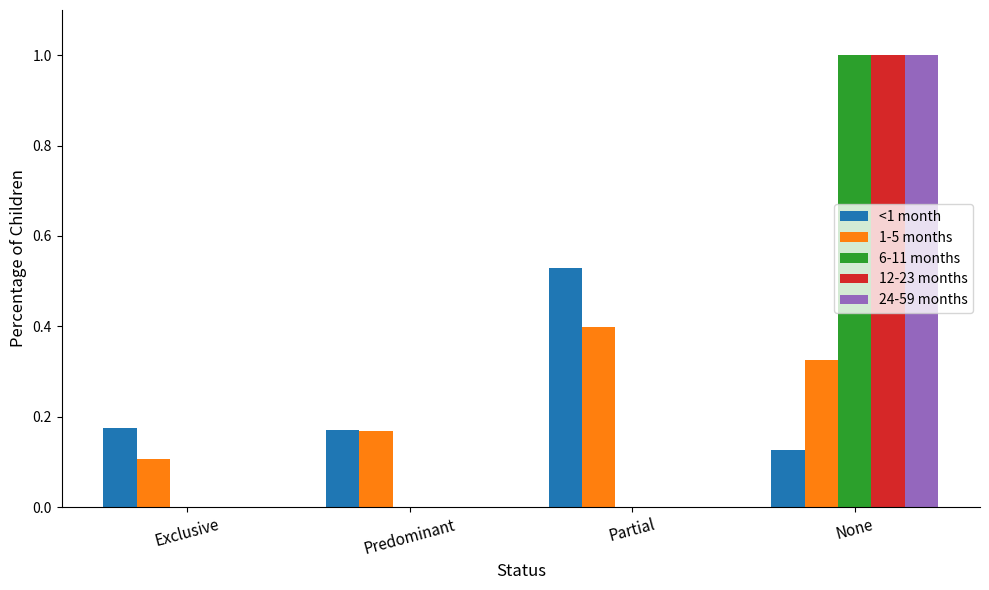

At which label does 12-23 months reach its peak?

None